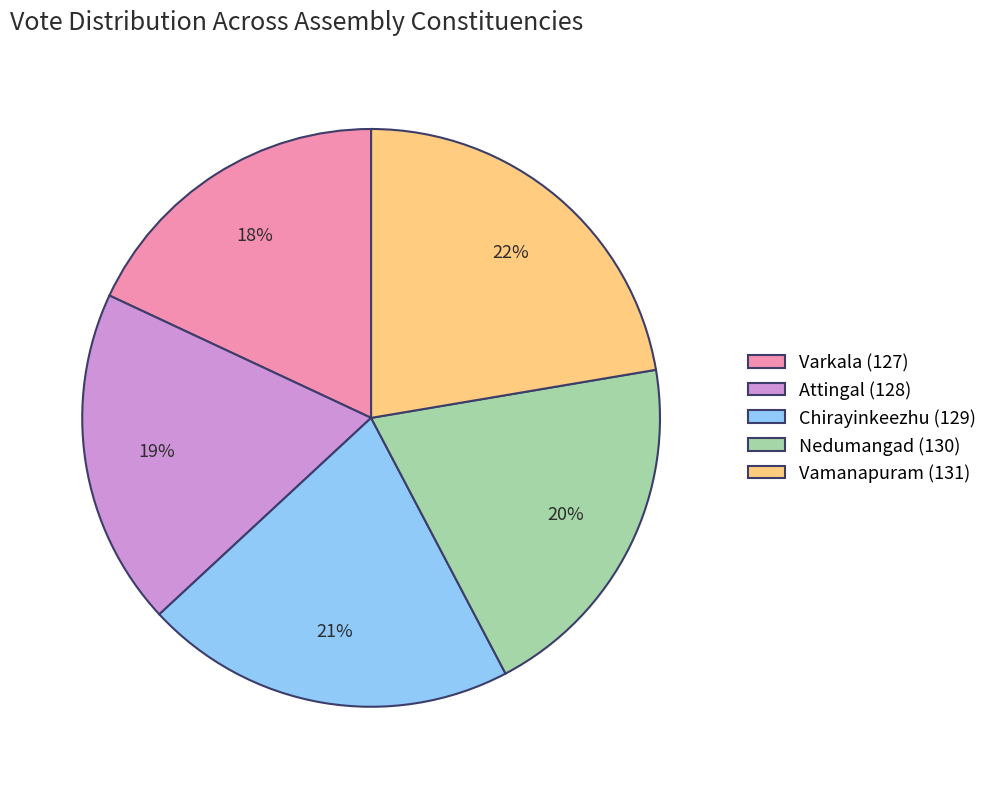

What percentage is the Attingal (128) slice, to the nearest percent?

19%